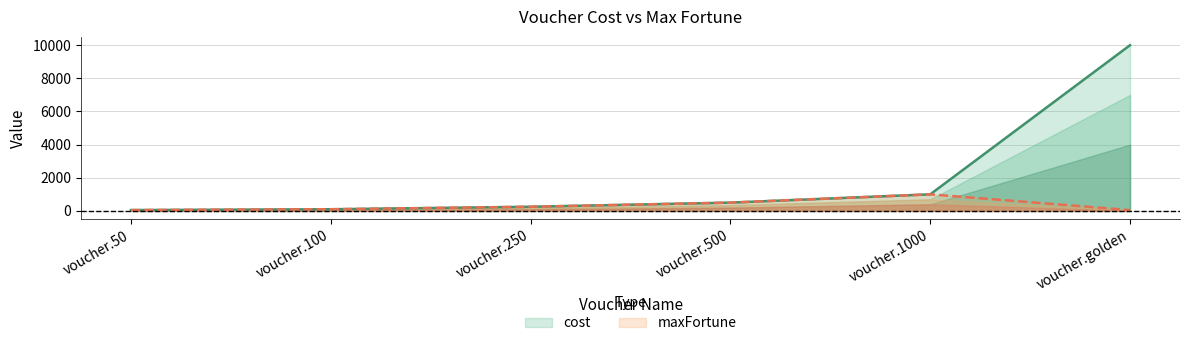

List the labels in order of maxFortune value, smallest first.

voucher.50, voucher.golden, voucher.100, voucher.250, voucher.500, voucher.1000